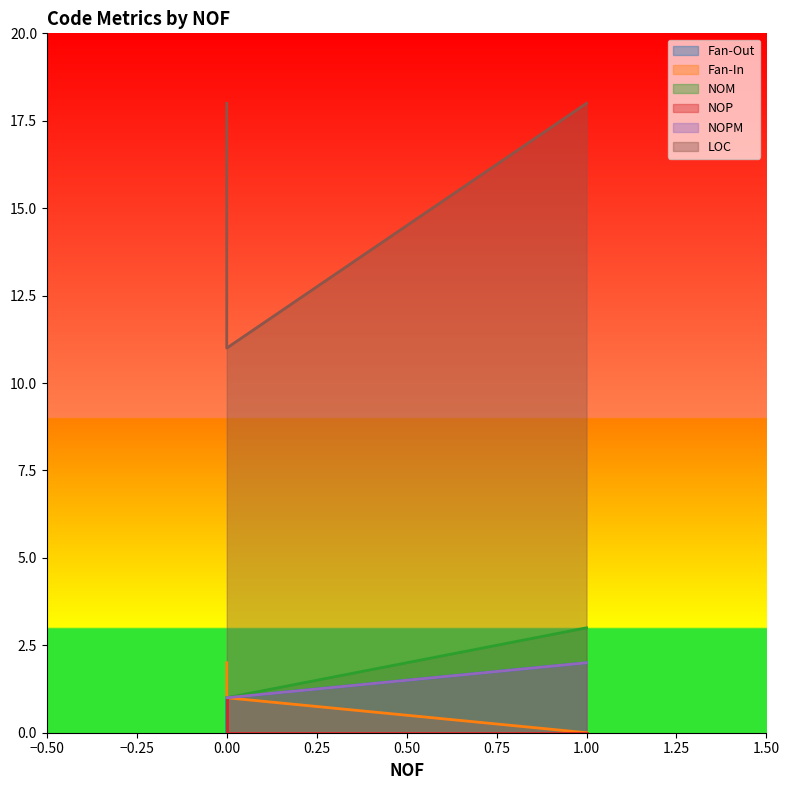

How many lines are shown in the chart?

6